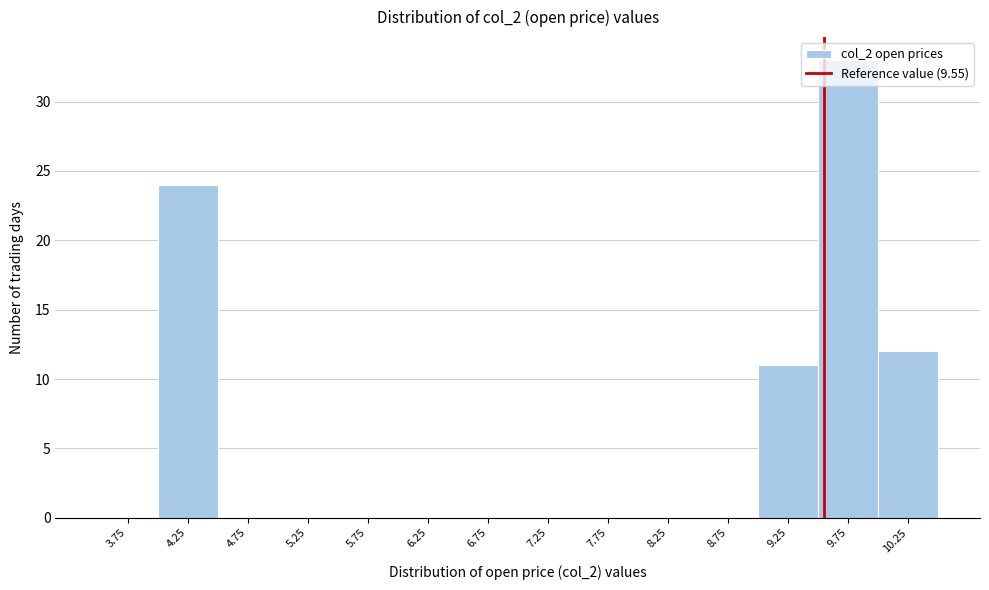

Reading left to right, transcribe this chart: for each bar, give the range it covers on the x-axis and its height. The values are not printed on the chart, so give them approximately, as read against the axis.

3.5 to 4.0: 0
4.0 to 4.5: 24
4.5 to 5.0: 0
5.0 to 5.5: 0
5.5 to 6.0: 0
6.0 to 6.5: 0
6.5 to 7.0: 0
7.0 to 7.5: 0
7.5 to 8.0: 0
8.0 to 8.5: 0
8.5 to 9.0: 0
9.0 to 9.5: 11
9.5 to 10.0: 33
10.0 to 10.5: 12